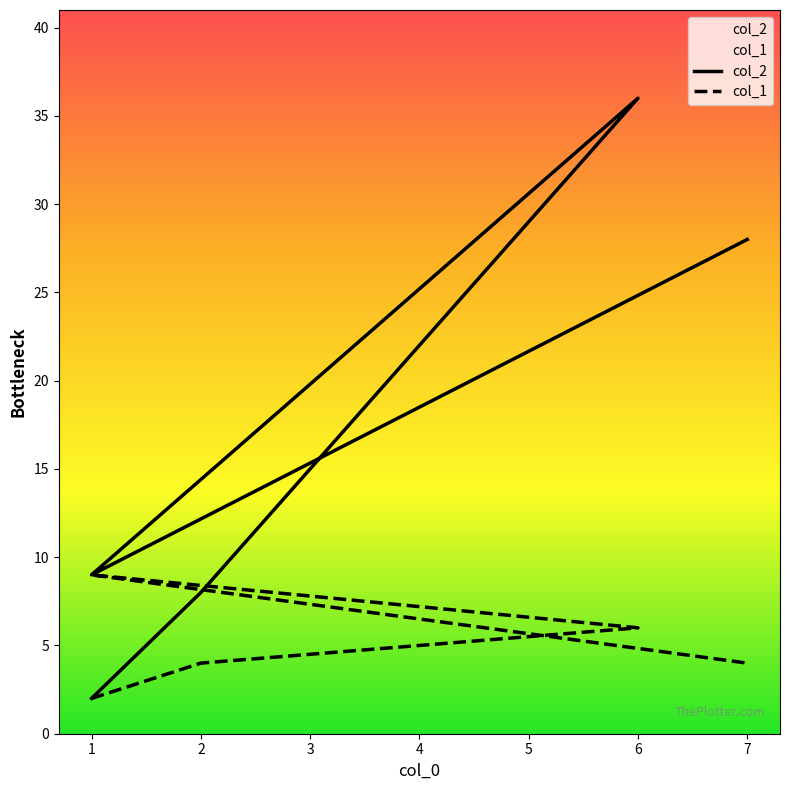

Reading left to right, transcribe all the data shown in this chart.

col_2: 2	8	36	9	28
col_1: 2	4	6	9	4